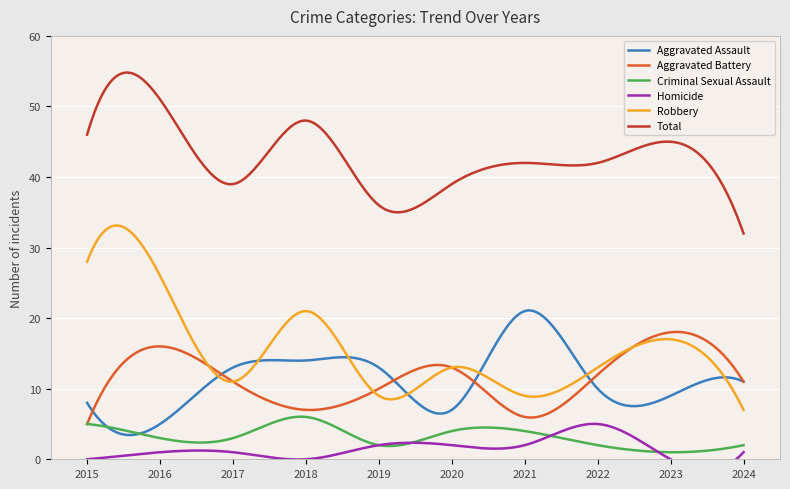

True or false: Robbery and Homicide intersect in this chart.

False